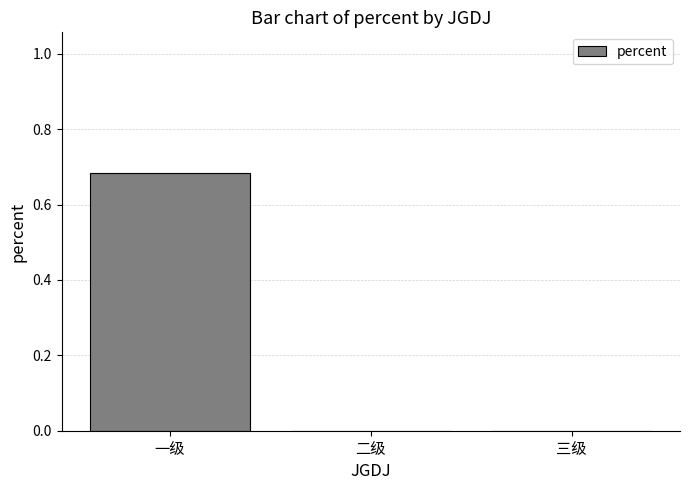

The chart shows a value of 0.0 at 三级. True or false?

True